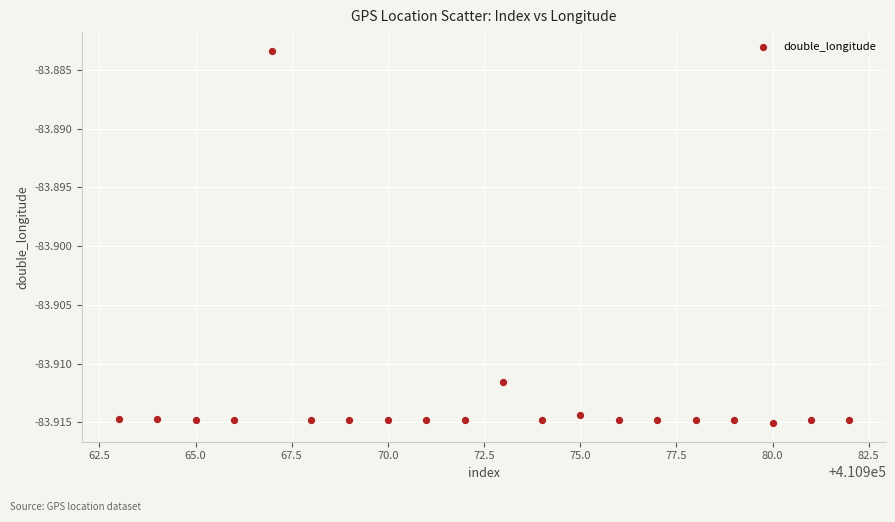

What is the range of X values (max minus min)?

19.0